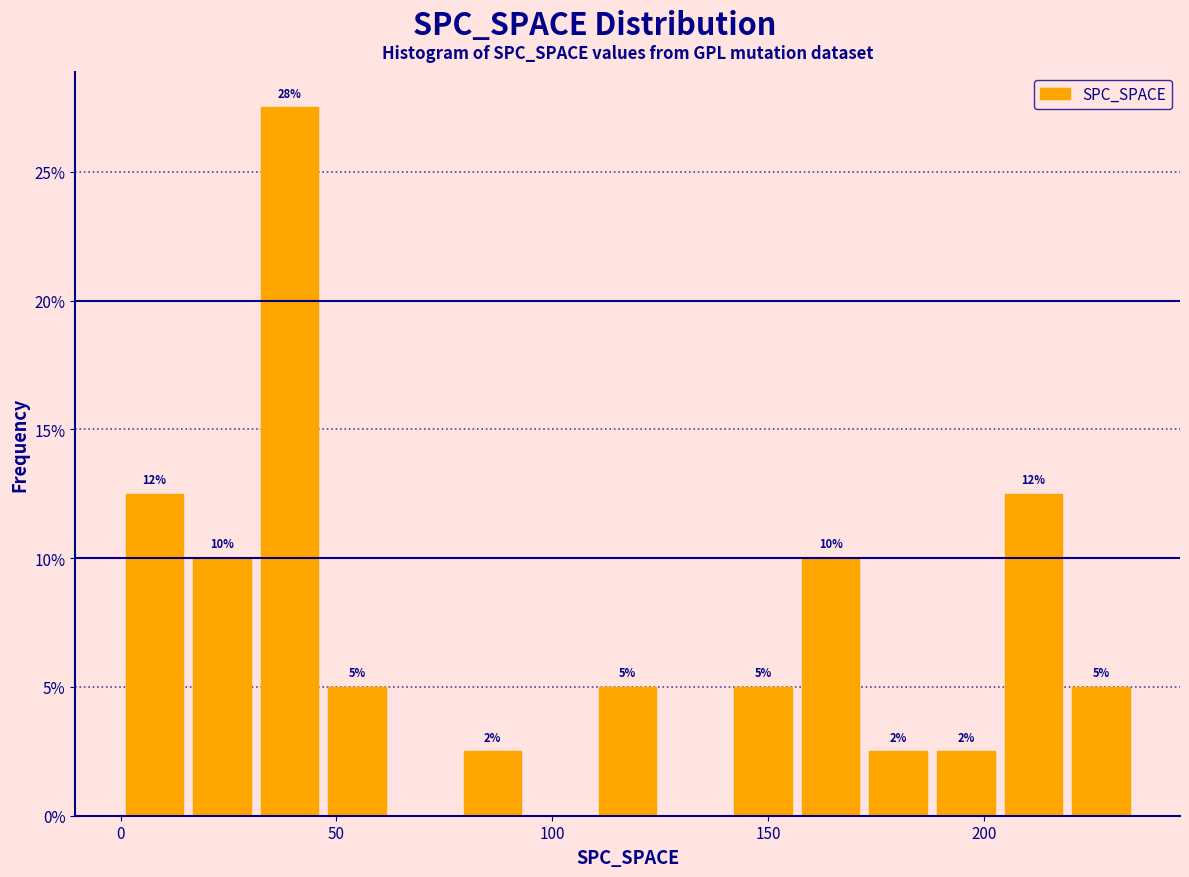

Read against the x-axis, roughly where is the centre of the tallest bar?

40